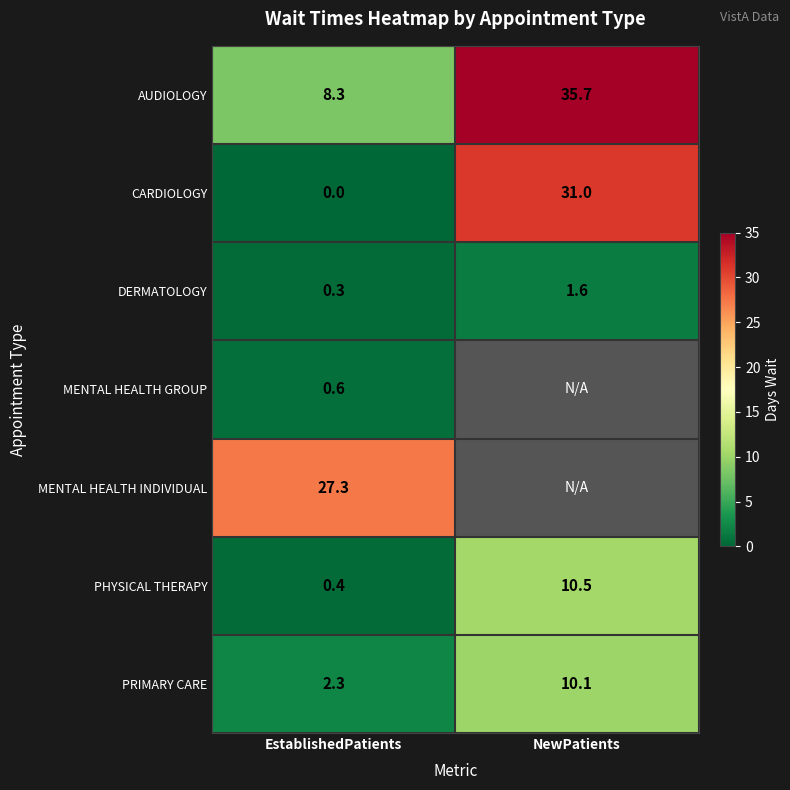

Which category has the highest value across all series?

NewPatients